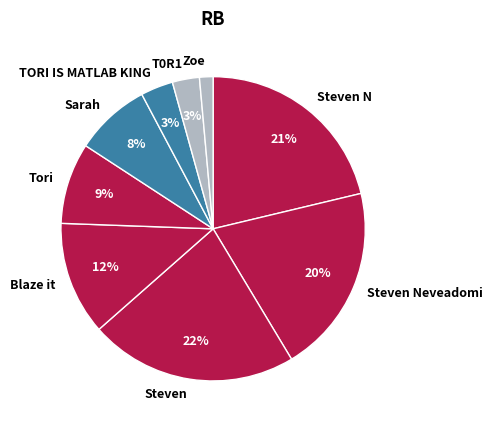

To the nearest percent, what is the combined percentage of Sarah and T0R1?

11%